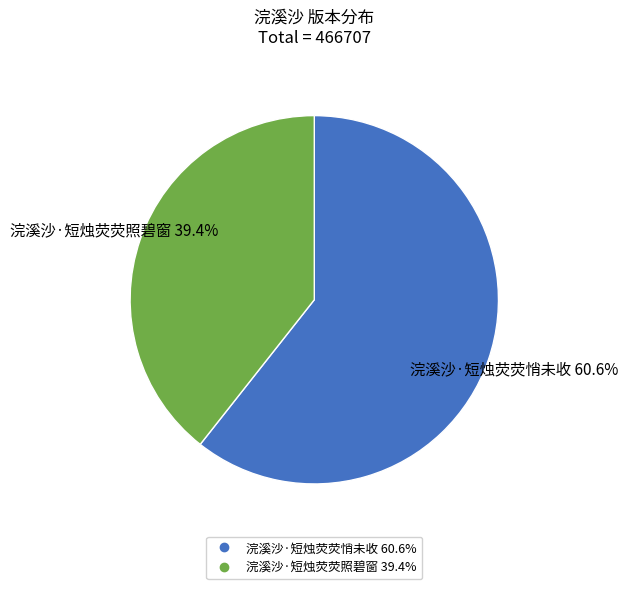

What is the smallest slice in the pie chart?

浣溪沙·短烛荧荧照碧窗